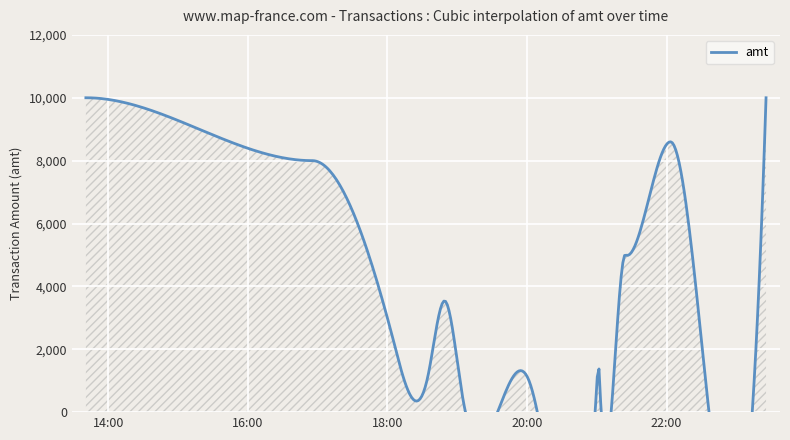

Is it true that the value at 12 is 572?

True